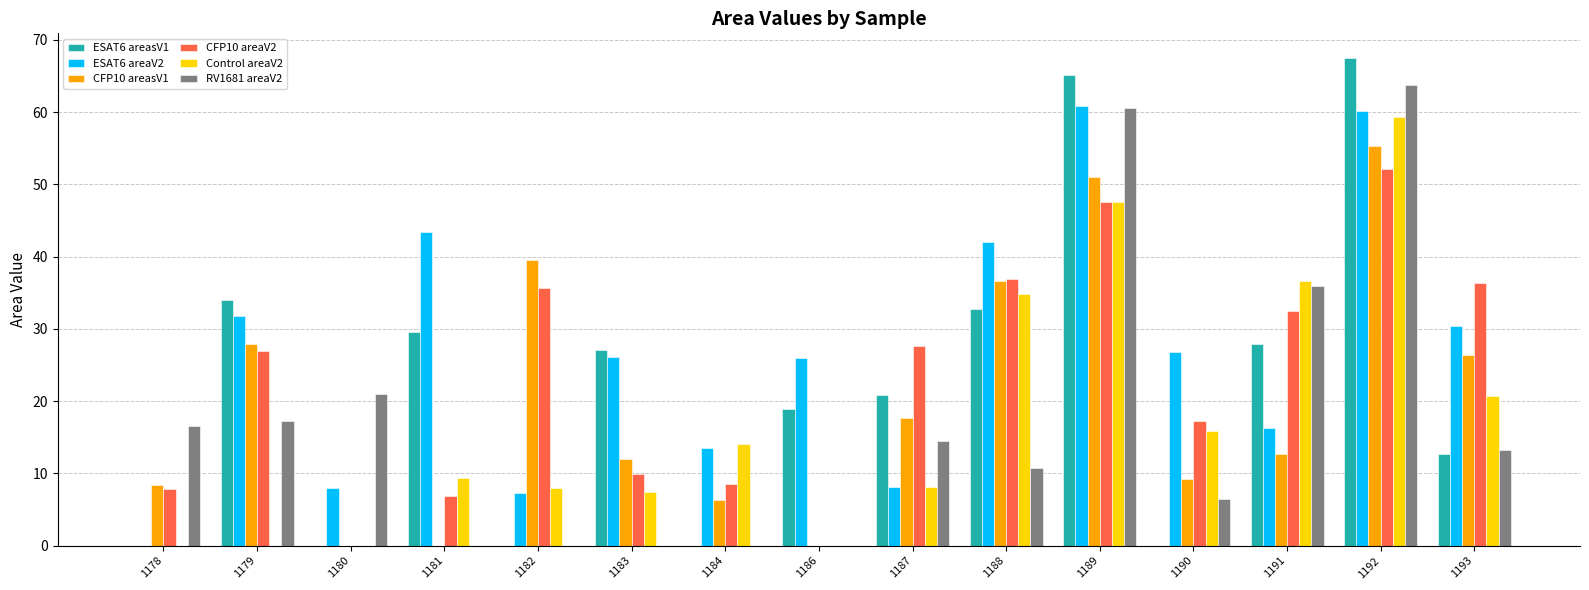

What are all the series names shown in the legend?

ESAT6 areasV1, ESAT6 areaV2, CFP10 areasV1, CFP10 areaV2, Control areaV2, RV1681 areaV2